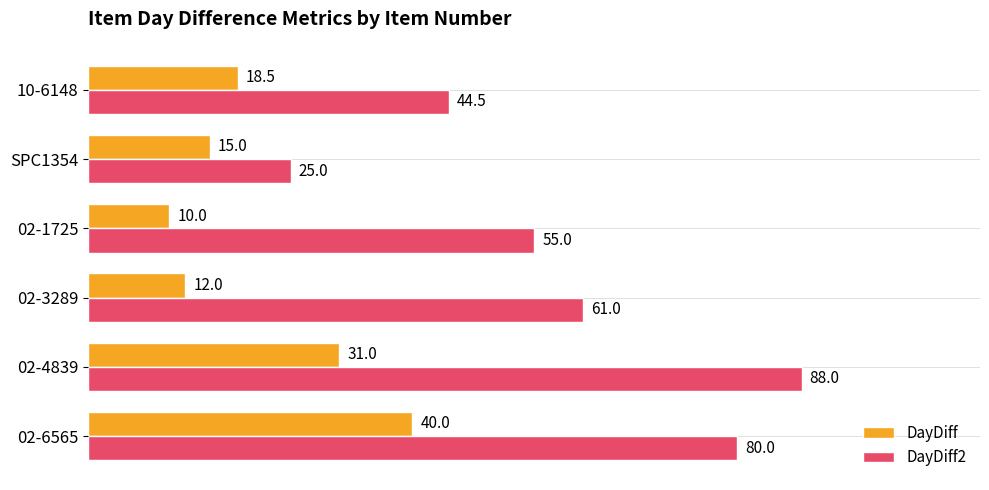

What is the sum of all DayDiff2 values?

353.5